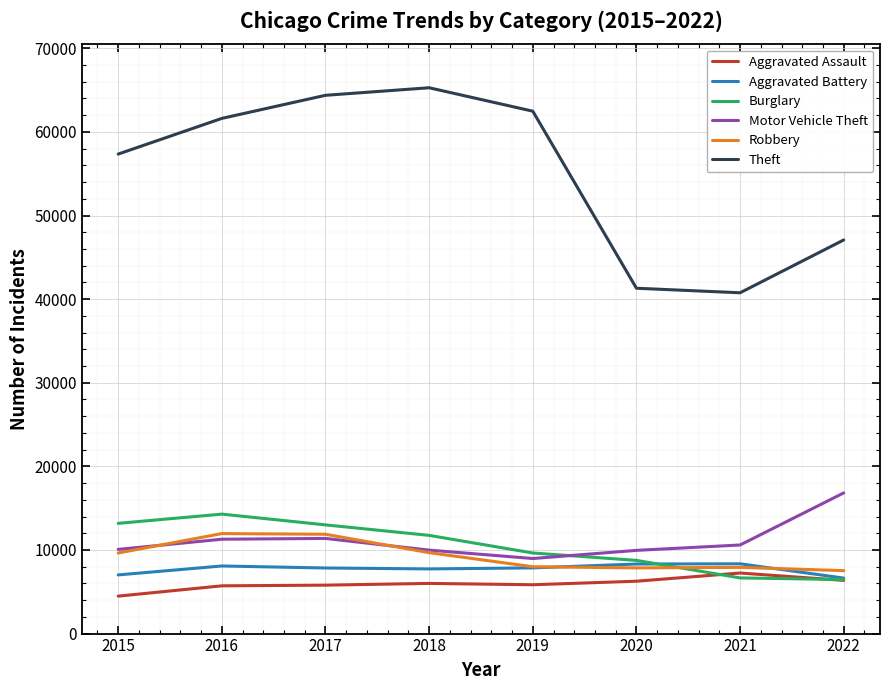

True or false: Motor Vehicle Theft and Aggravated Assault intersect in this chart.

False